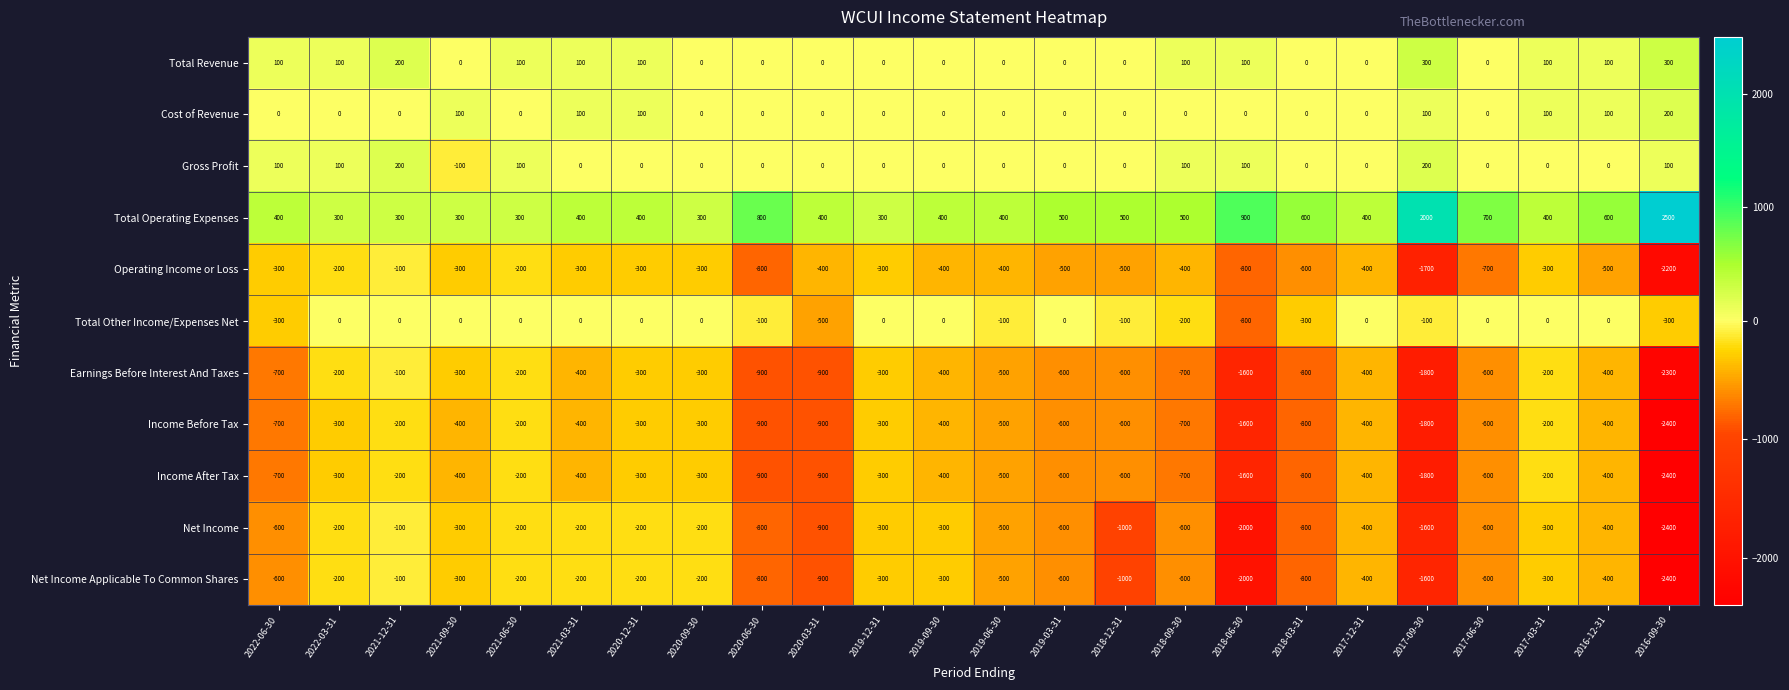

What is the total value across all series at 2016-09-30?

-11300